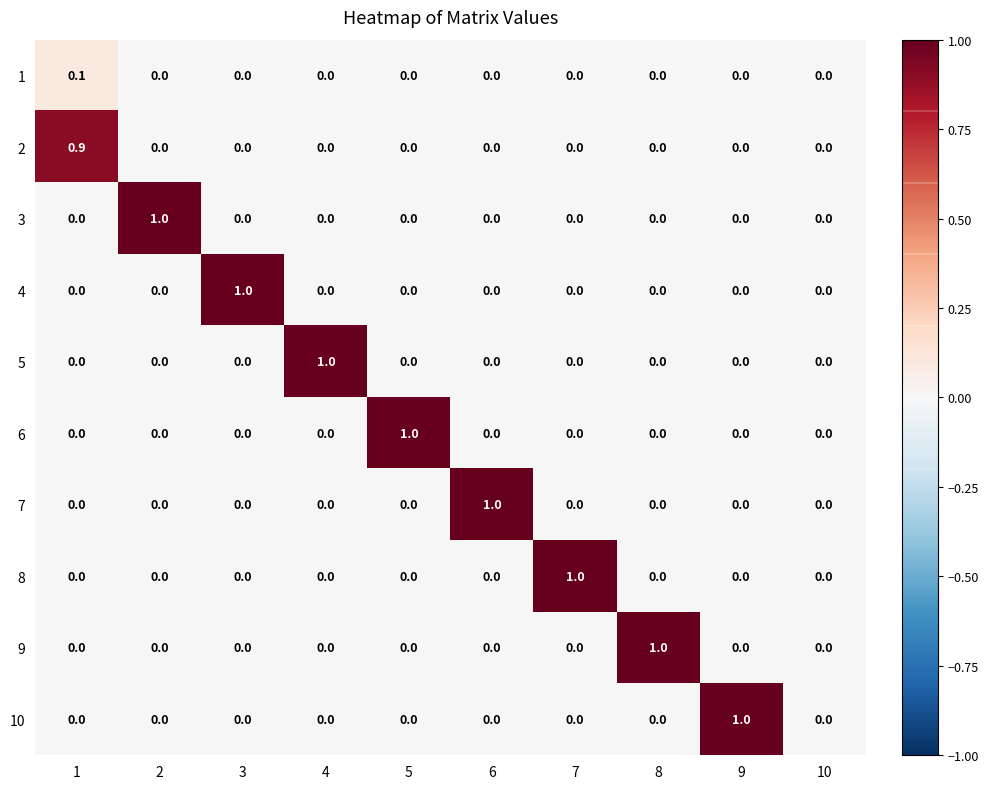

What is the total value across all series at 7?

1.0